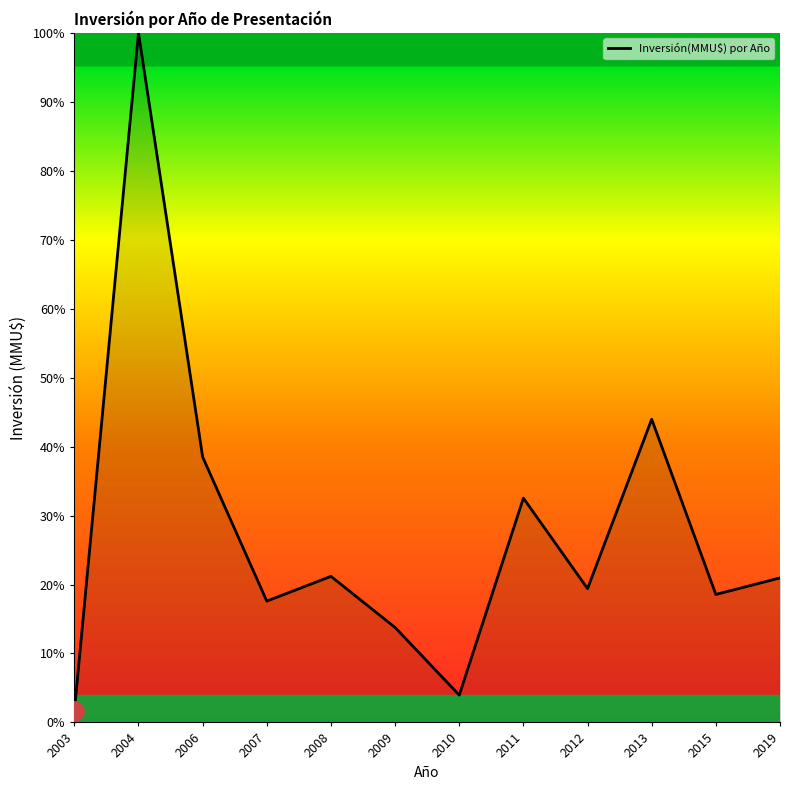

What is the difference between the maximum and minimum values?

98.4